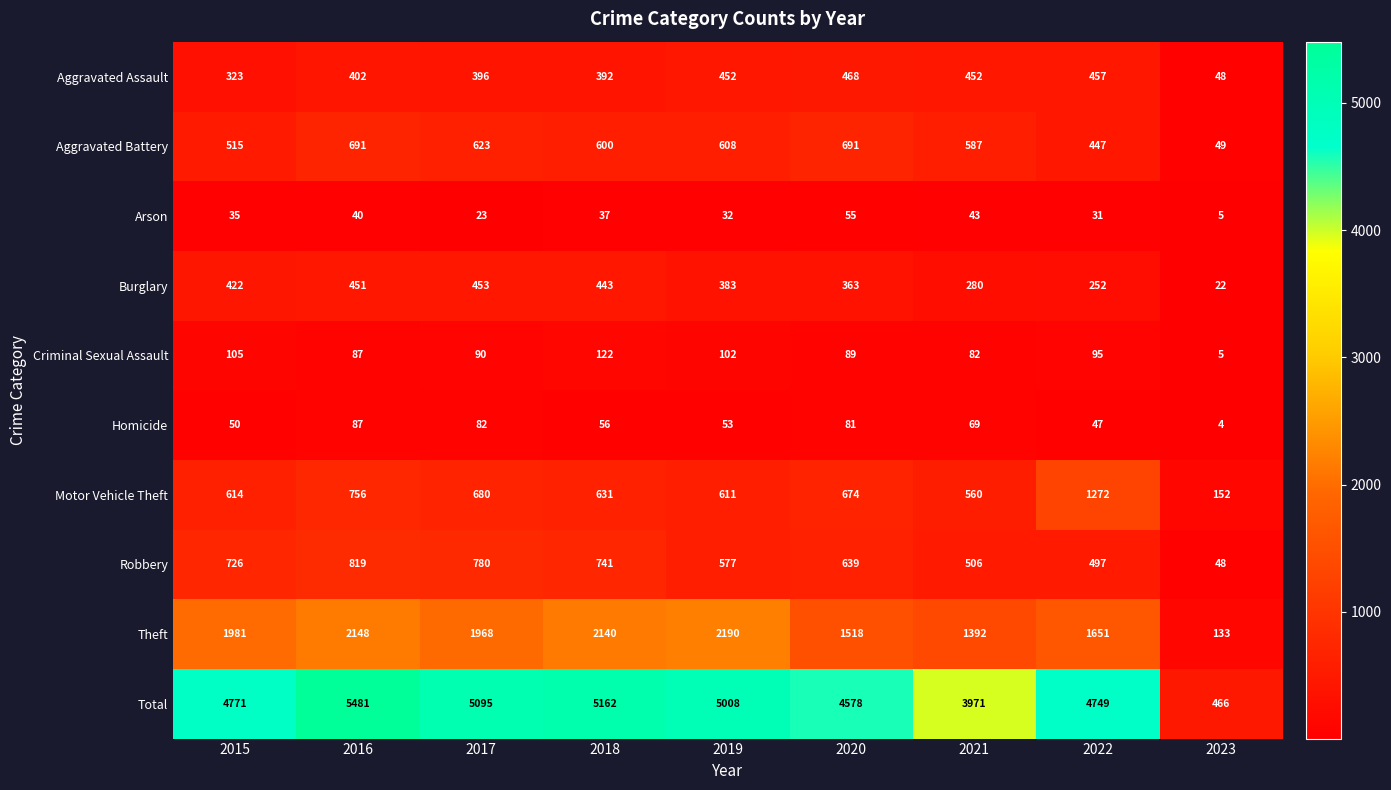

What is the difference between the maximum and minimum values in the Theft series?

2057